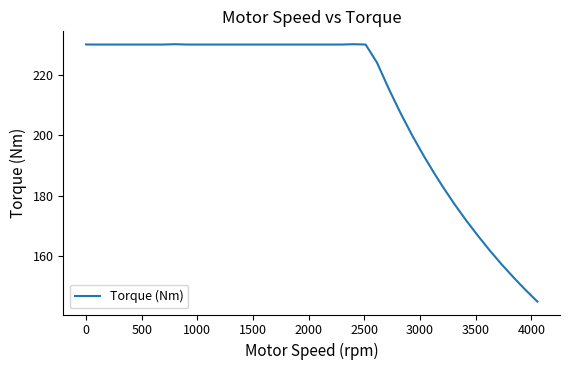

What is the greatest value displayed?

230.3